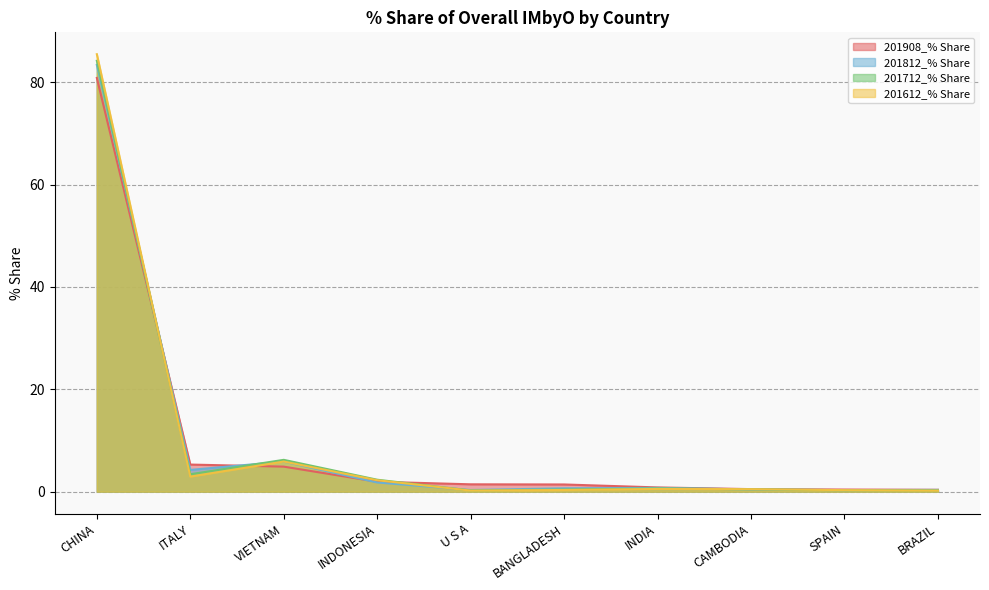

What are all the series names shown in the legend?

201908_% Share, 201812_% Share, 201712_% Share, 201612_% Share